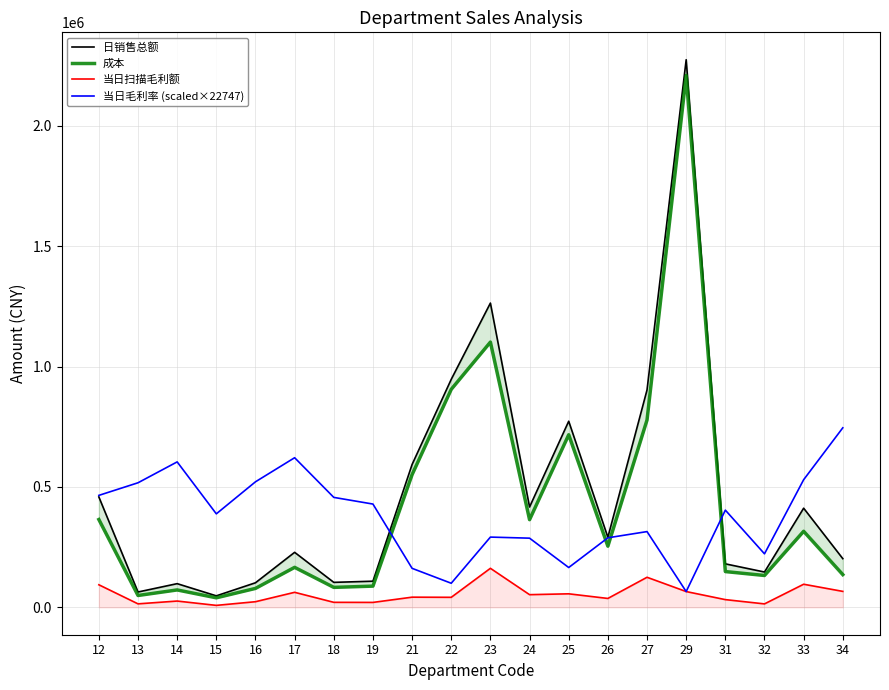

What is the total value across all series at 27?

2120812.2